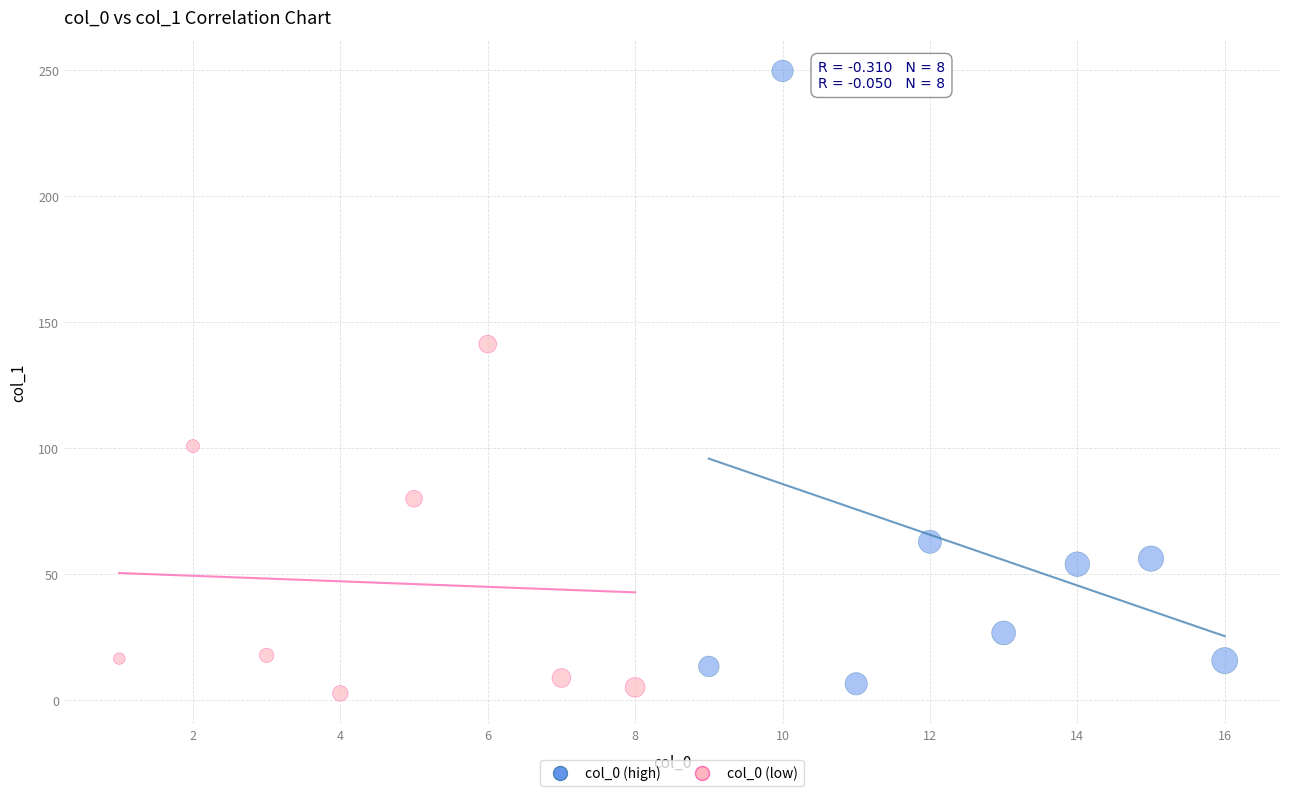

Which series has the largest Y range (max minus min)?

col_0 (high)